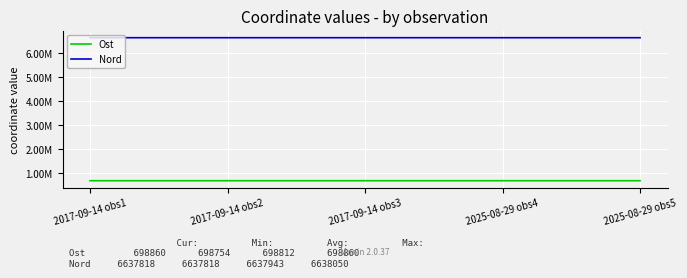

List the series in order of their overall mean, highest first.

Nord, Ost